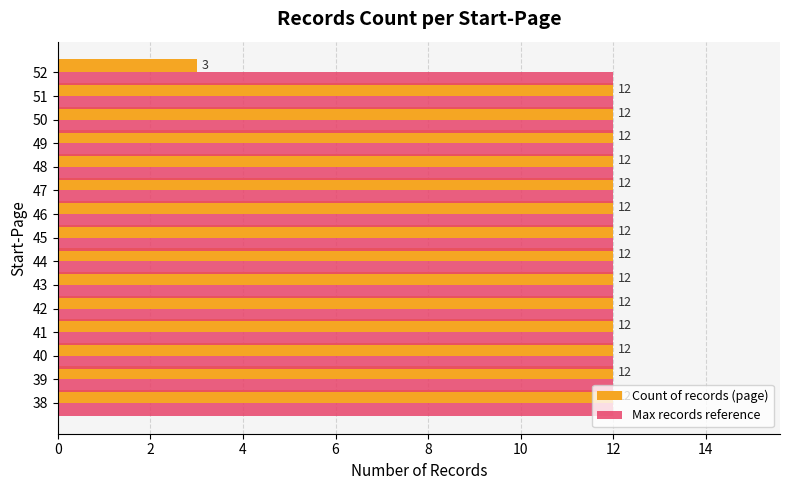

The value of Count of records (page) at 49 is 12. True or false?

True